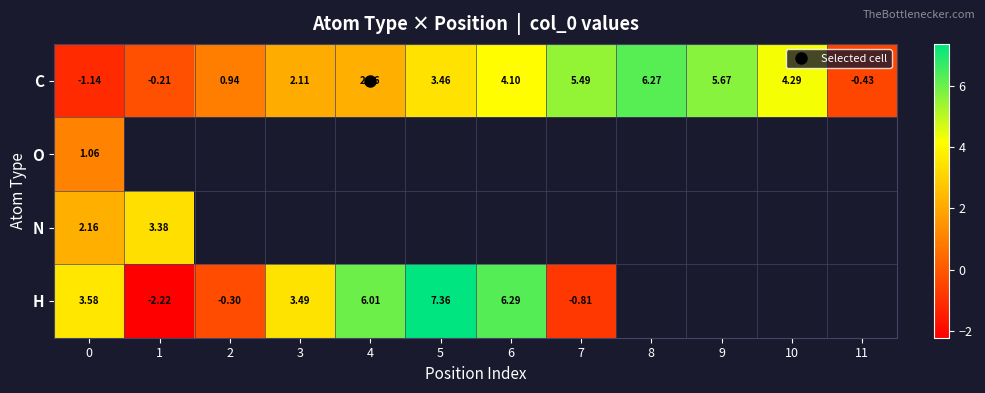

At which category does the chart reach its minimum across all series?

1